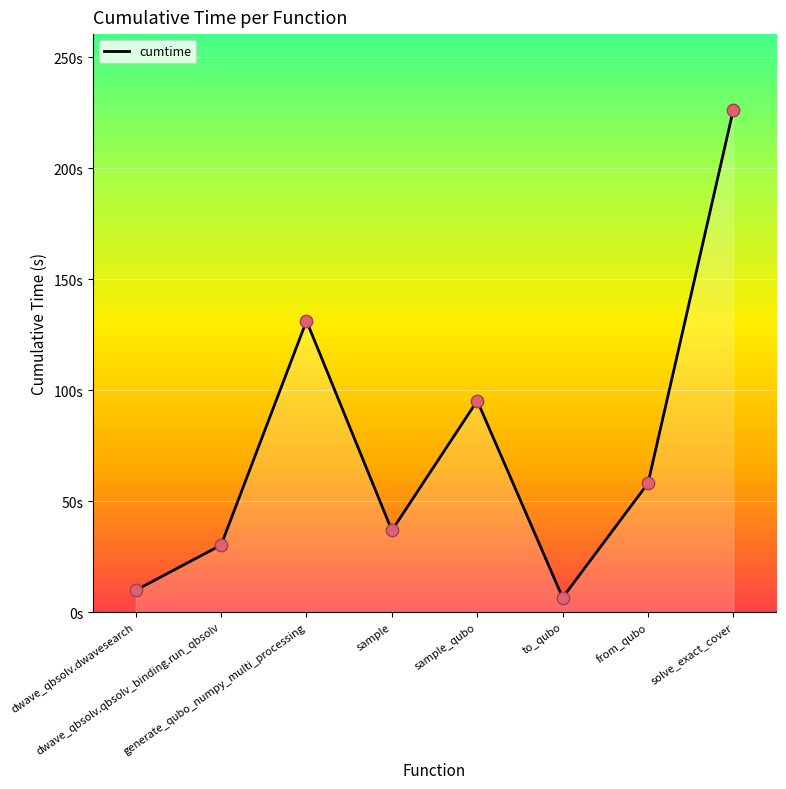

Between to_qubo and sample_qubo, which is larger?

sample_qubo